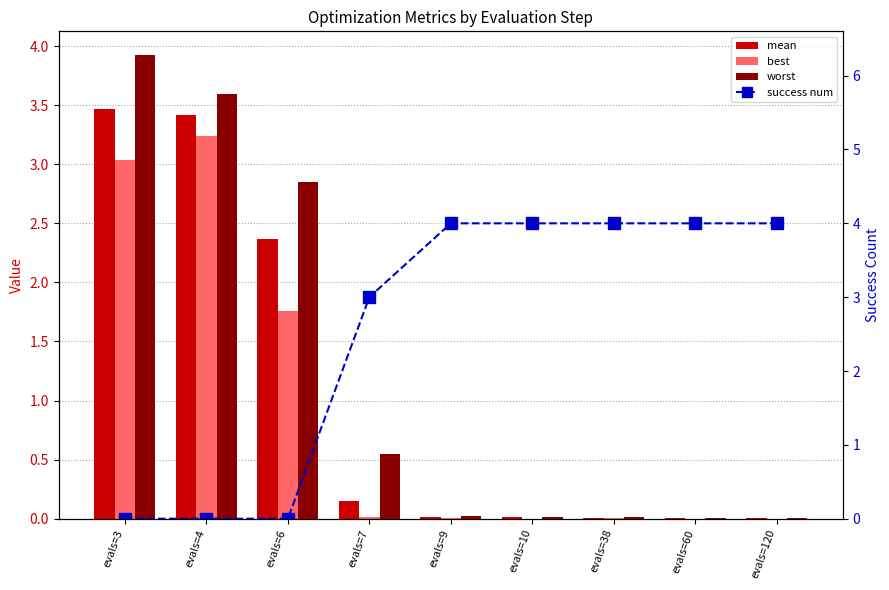

What is the greatest value displayed?

4.0